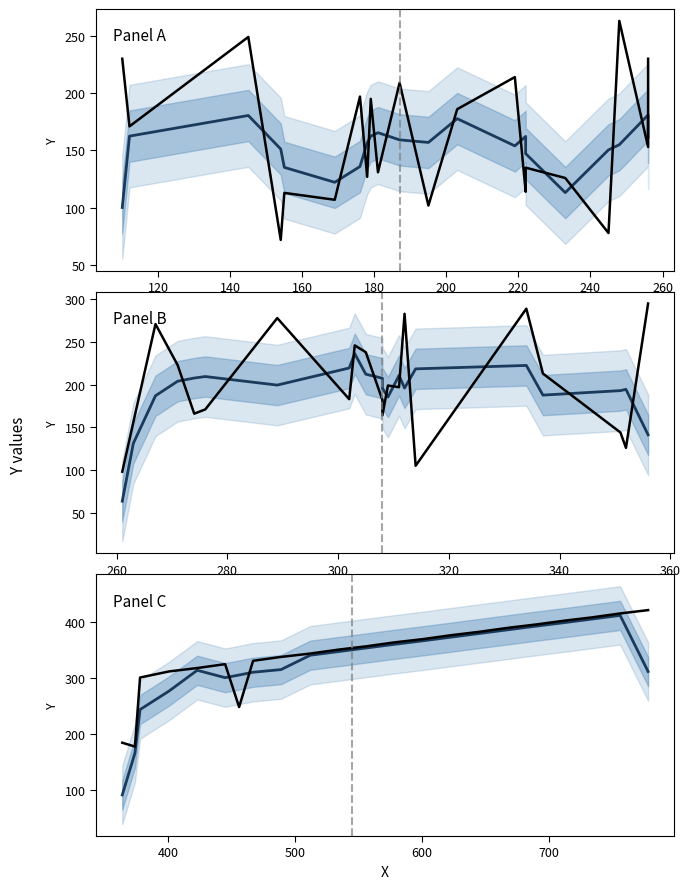

What is the maximum value shown in the chart?

422.0